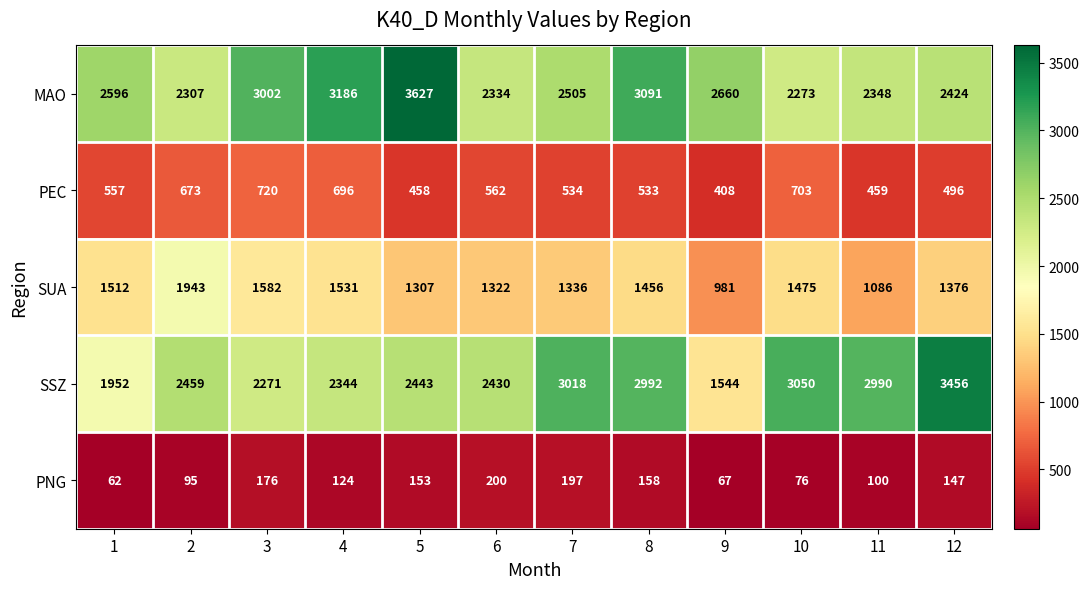

At which category is the sum across all series the highest?

8